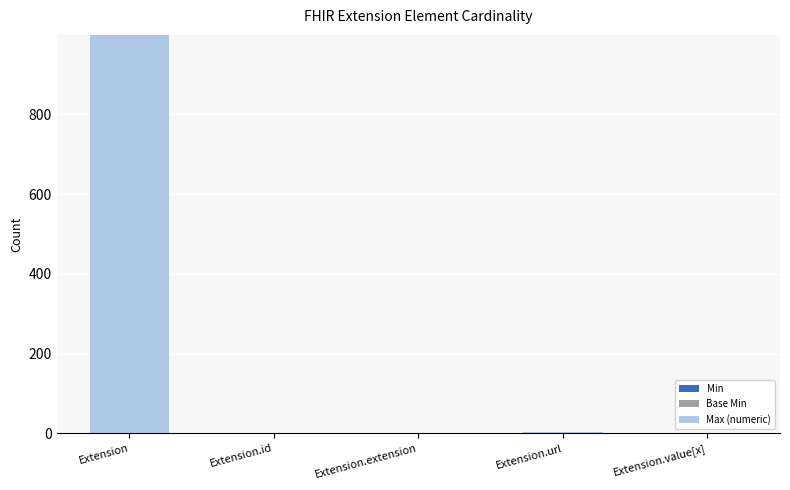

Are the bars grouped side by side (vs. stacked)?

No